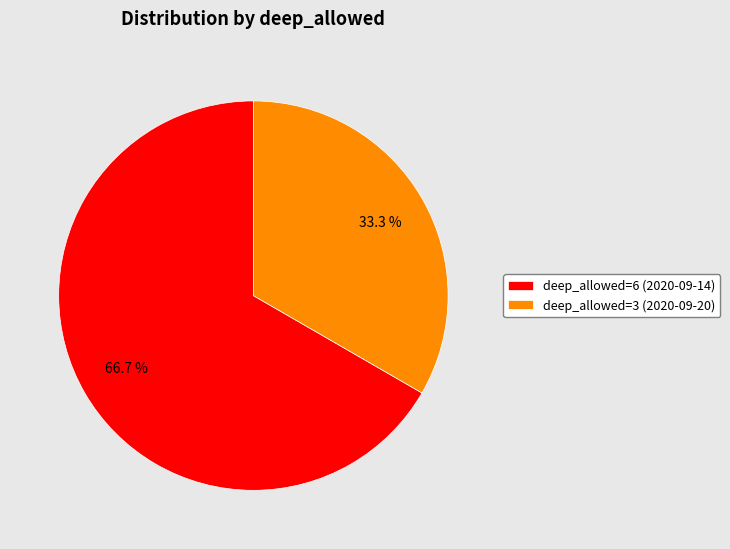

What is the ratio of the value at deep_allowed=3 (2020-09-20) to the value at deep_allowed=6 (2020-09-14)?

0.5